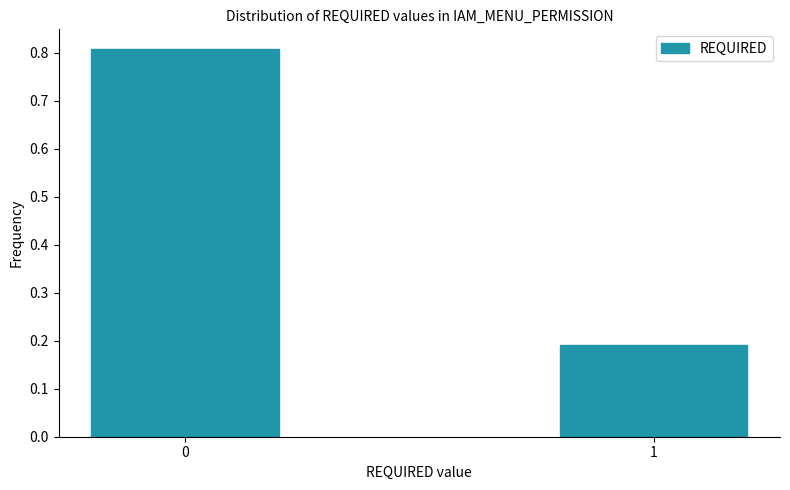

Reading right to left, what are all the values shown in this chart?

1=0.2	0=0.8